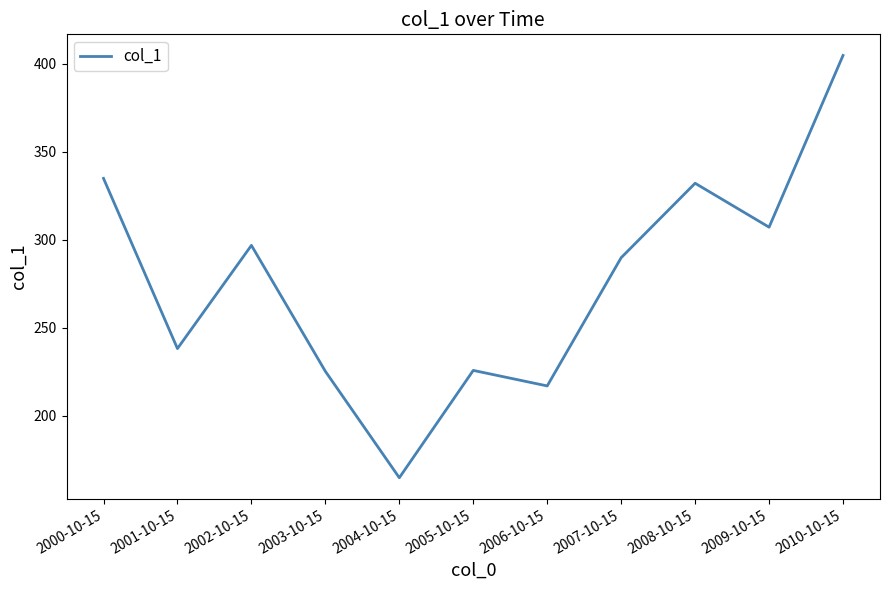

What is the sum of all values?

3036.9